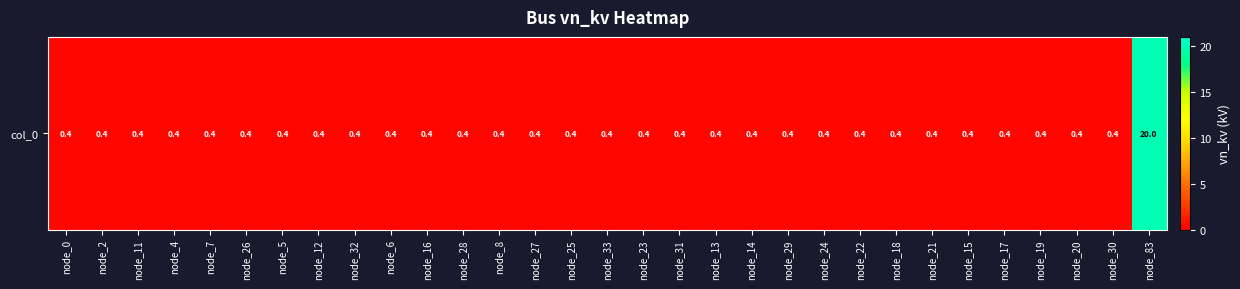

List the labels in order of value, largest first.

node_83, node_0, node_2, node_11, node_4, node_7, node_26, node_5, node_12, node_32, node_6, node_16, node_28, node_8, node_27, node_25, node_33, node_23, node_31, node_13, node_14, node_29, node_24, node_22, node_18, node_21, node_15, node_17, node_19, node_20, node_30